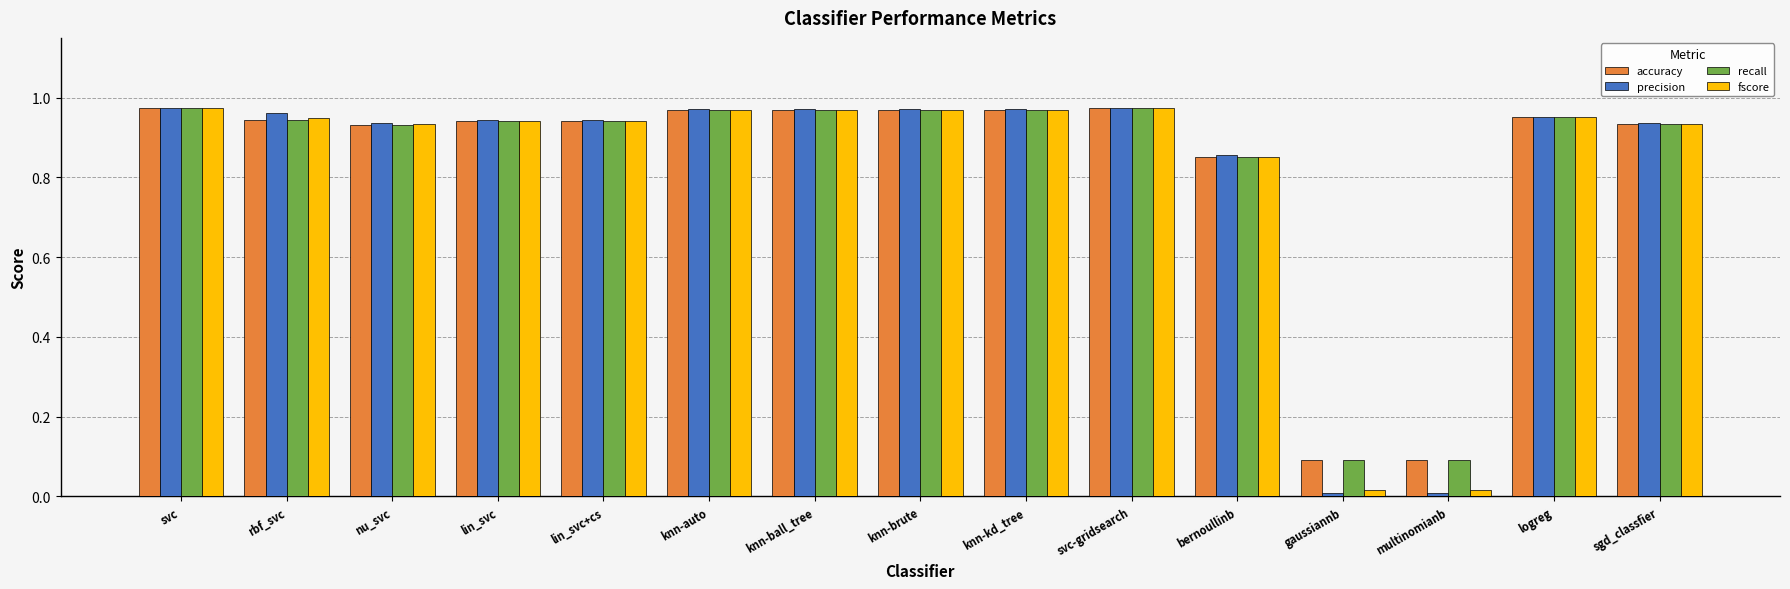

What is the total value across all series at rbf_svc?

3.8